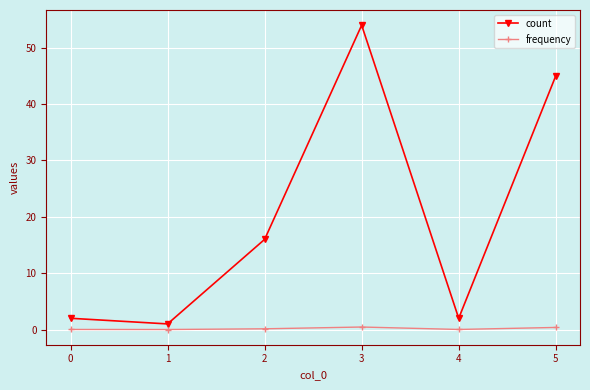

Which series changed the most between 0 and 2?

count